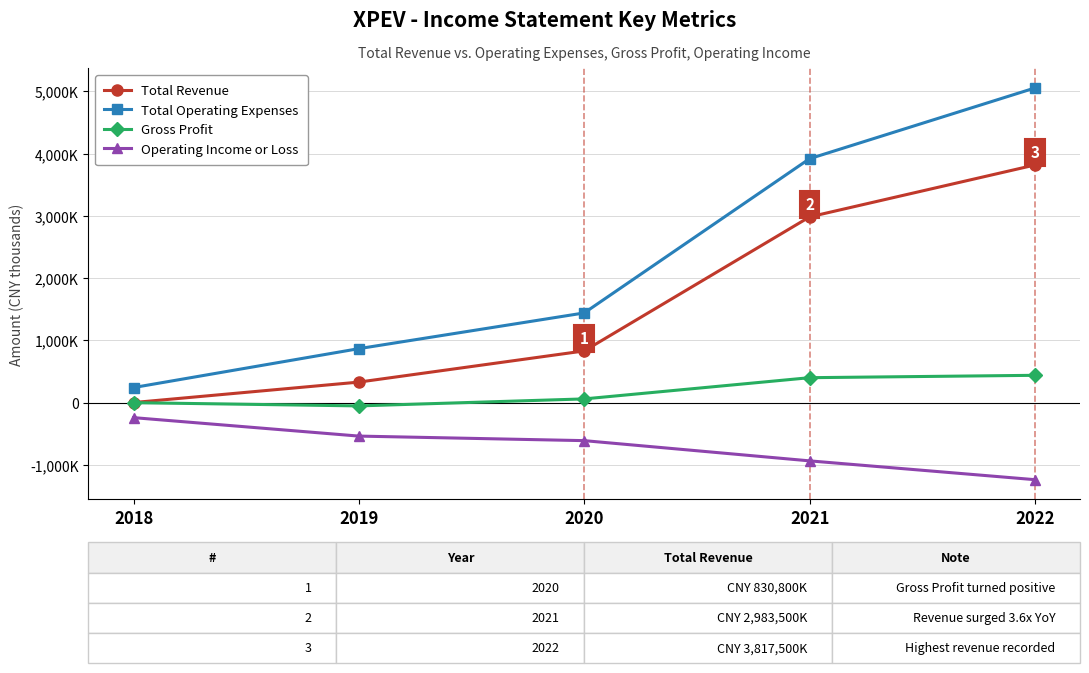

Which series has the largest range (max minus min)?

Total Operating Expenses